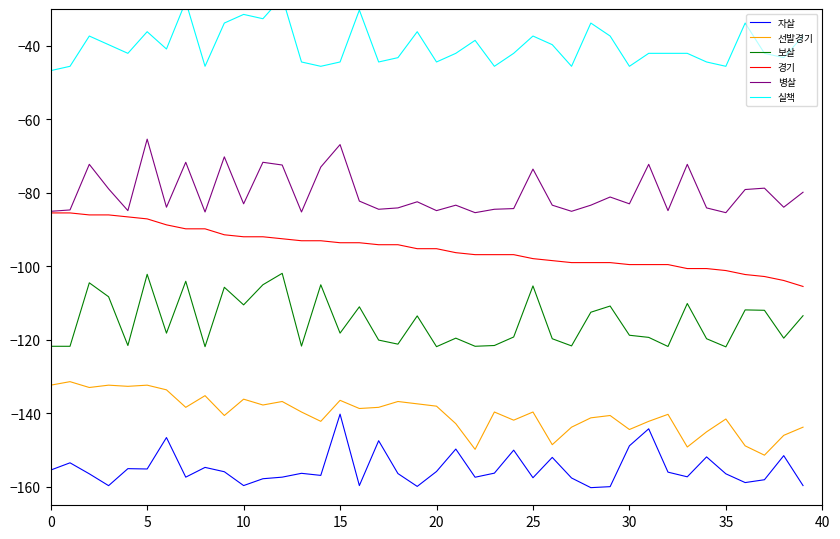

True or false: 선발경기 and 보살 intersect in this chart.

False